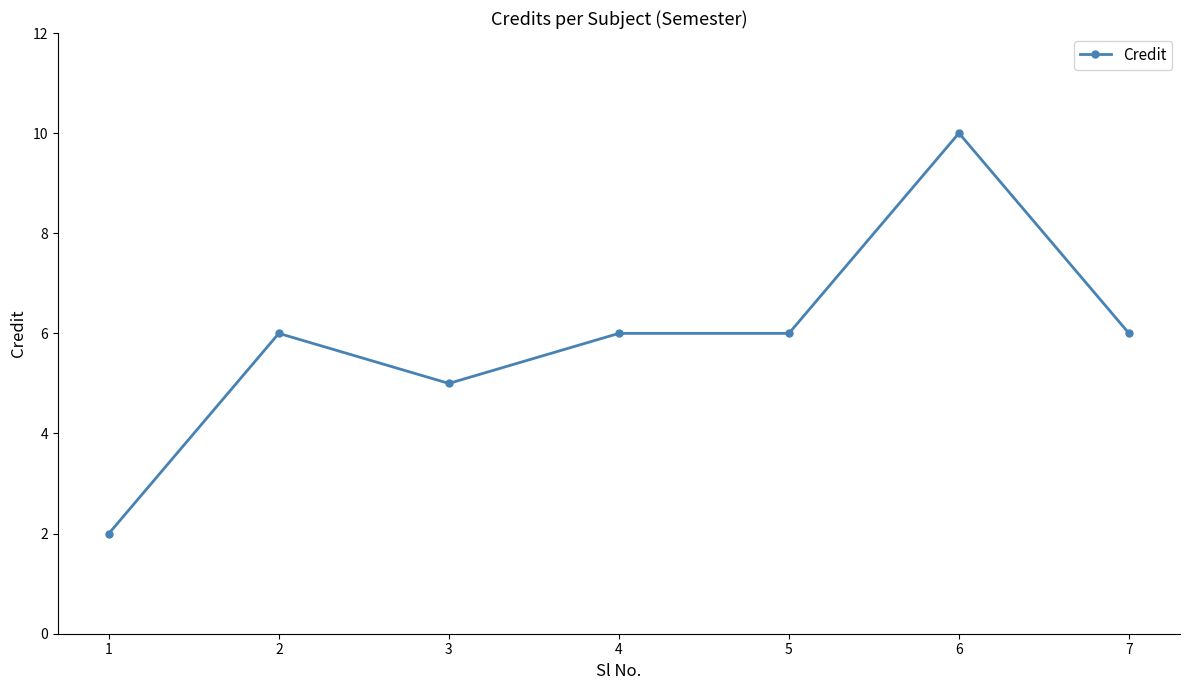

What is the value of the 7th point from the left?

6